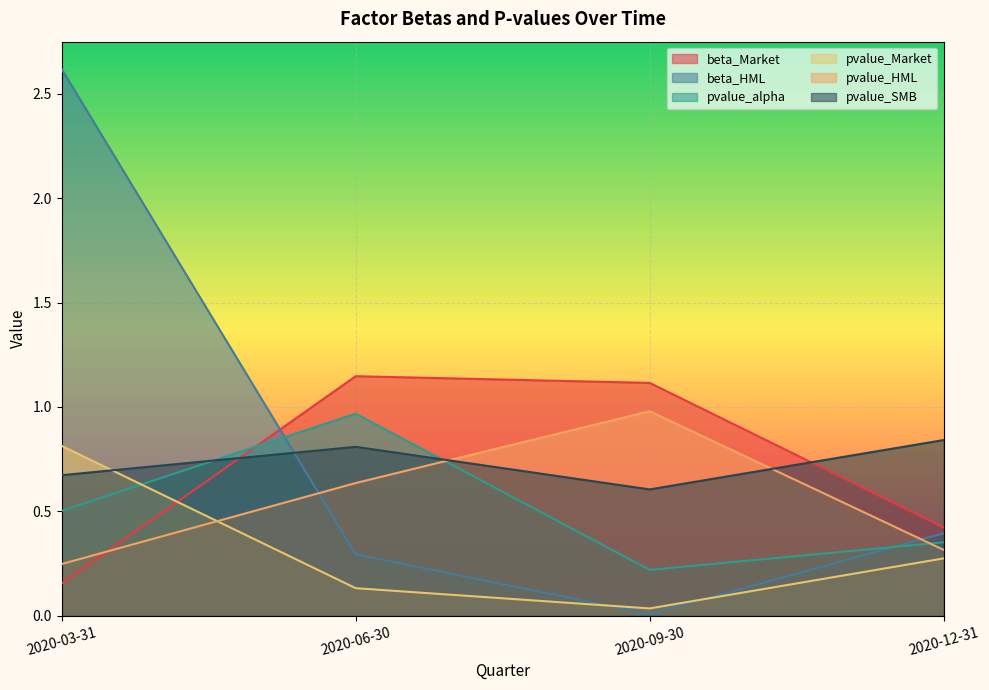

Which series has the largest total across all categories?

beta_HML